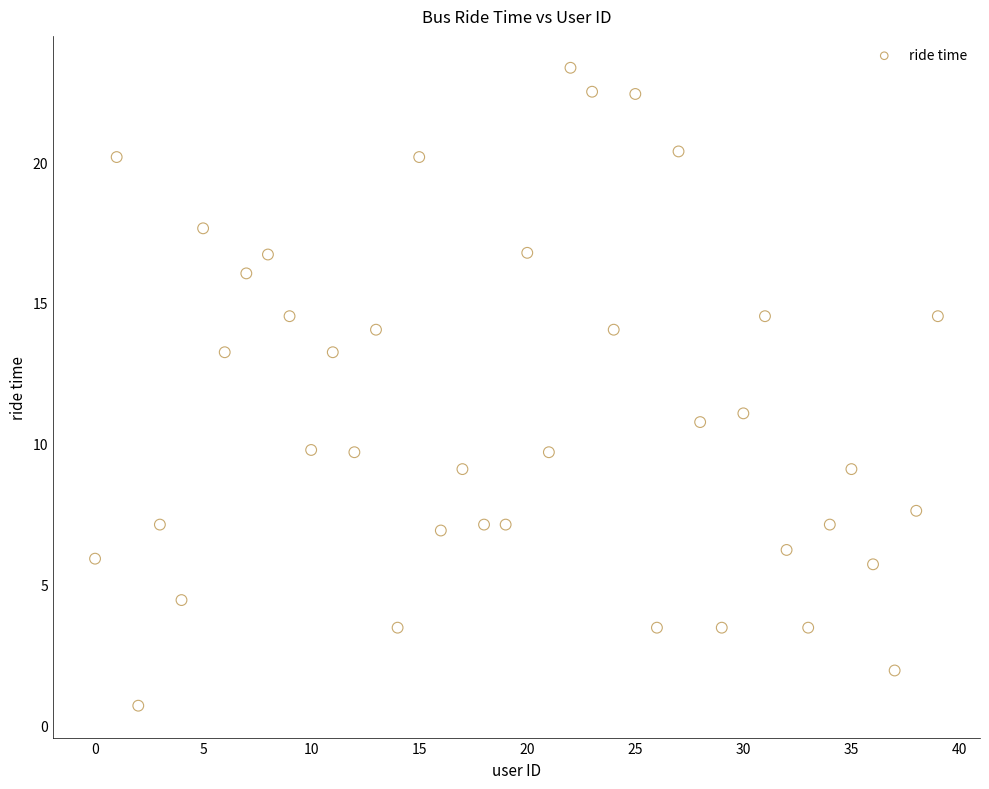

What Y value in the scatter plot is closest to 12?

11.1